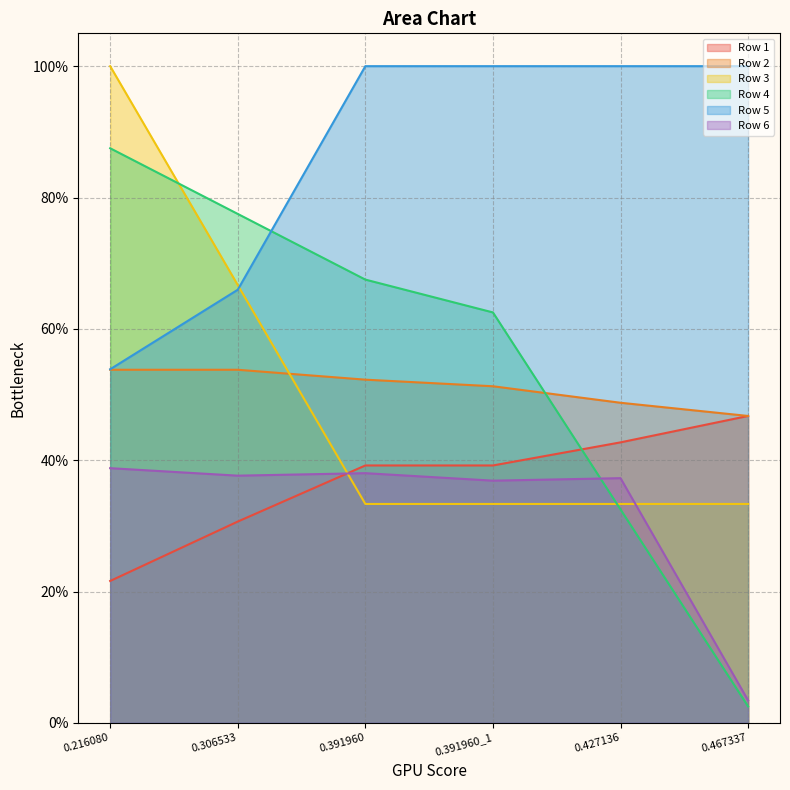

At which category does the chart reach its peak across all series?

0.216080